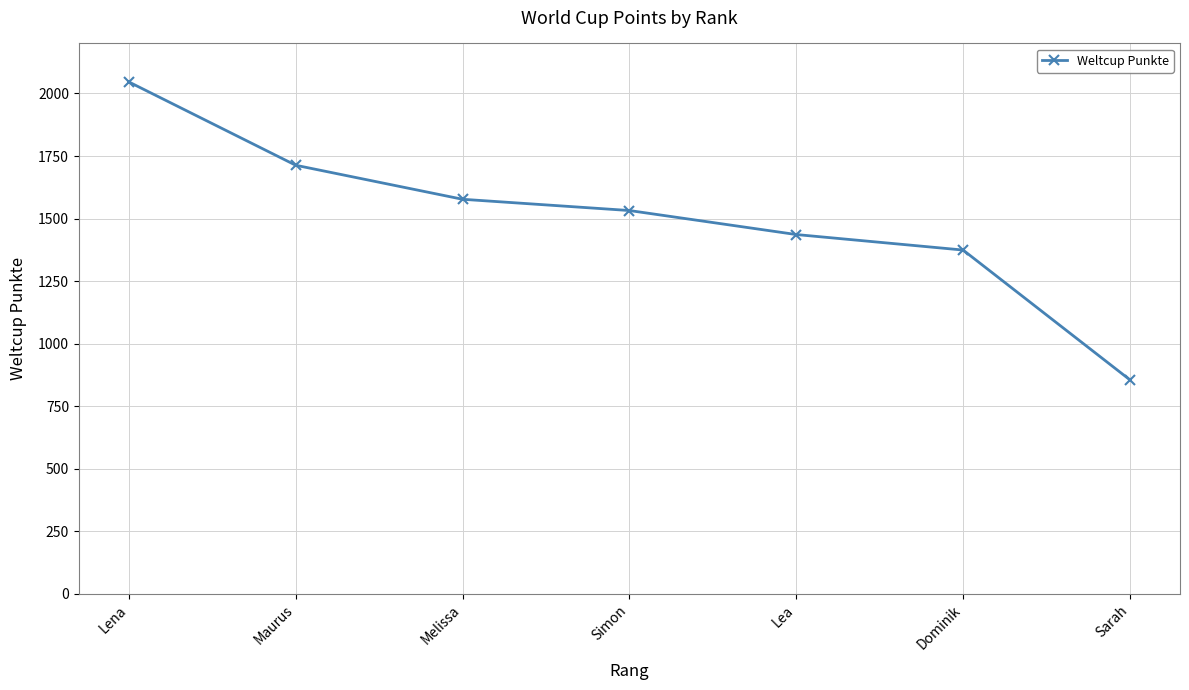

What is the difference between the maximum and second lowest values?

672